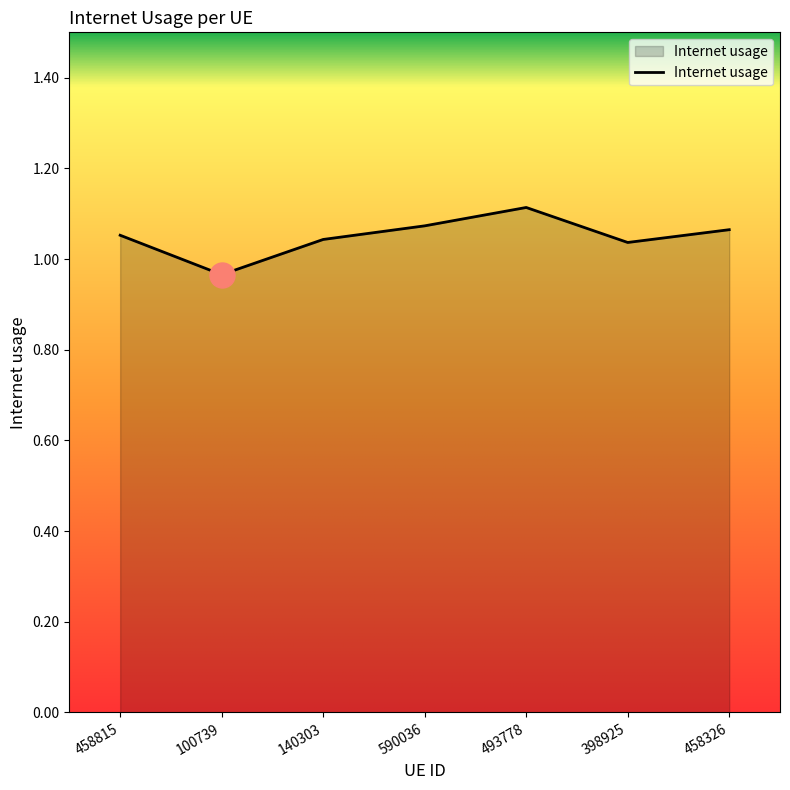

The value at 100739 is 1.5. True or false?

False